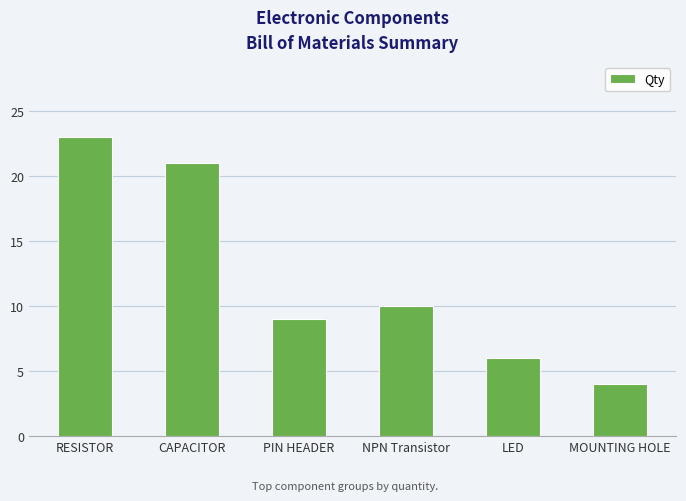

List the labels in order of value, largest first.

RESISTOR, CAPACITOR, NPN Transistor, PIN HEADER, LED, MOUNTING HOLE